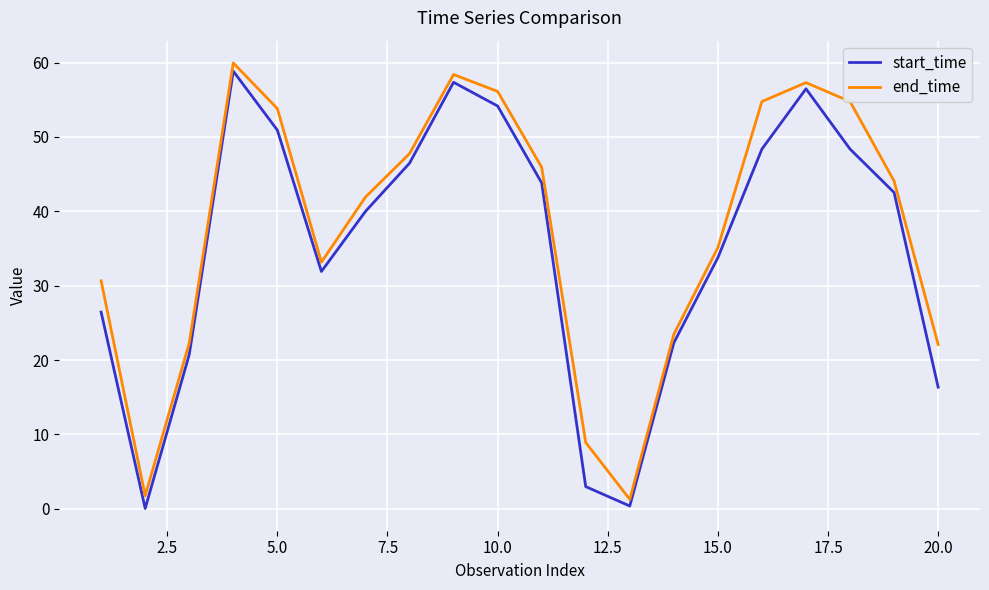

What is the greatest value displayed?

60.0